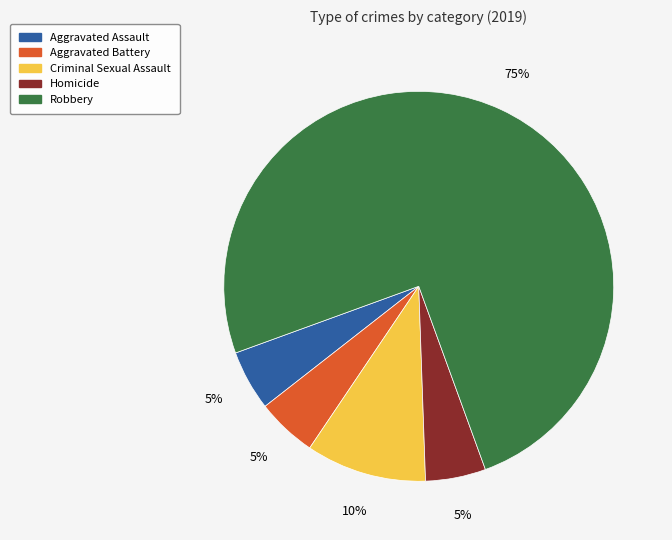

True or false: Homicide accounts for 1% of the total.

False